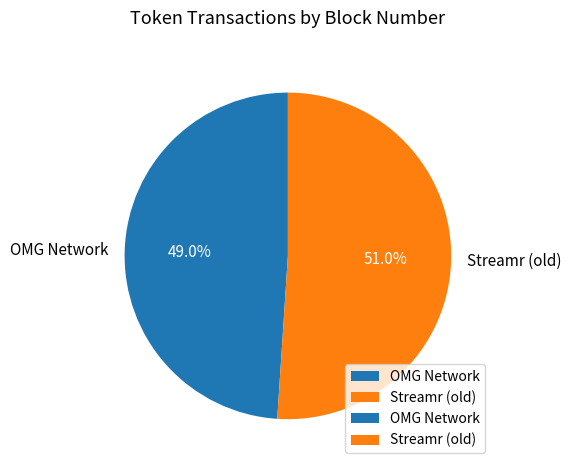

Rank the categories by value from lowest to highest.

OMG Network, Streamr (old)